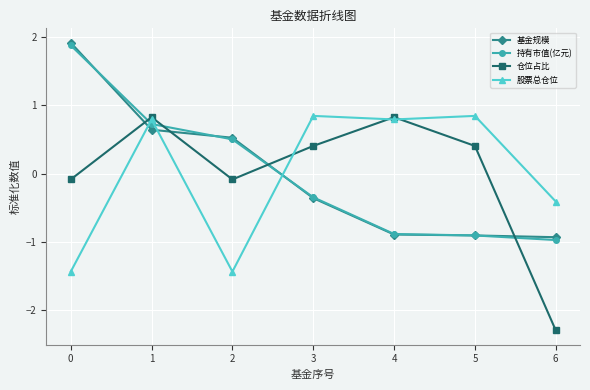

What is the value of the 持有市值(亿元) point at the 5th from the left?

-0.9